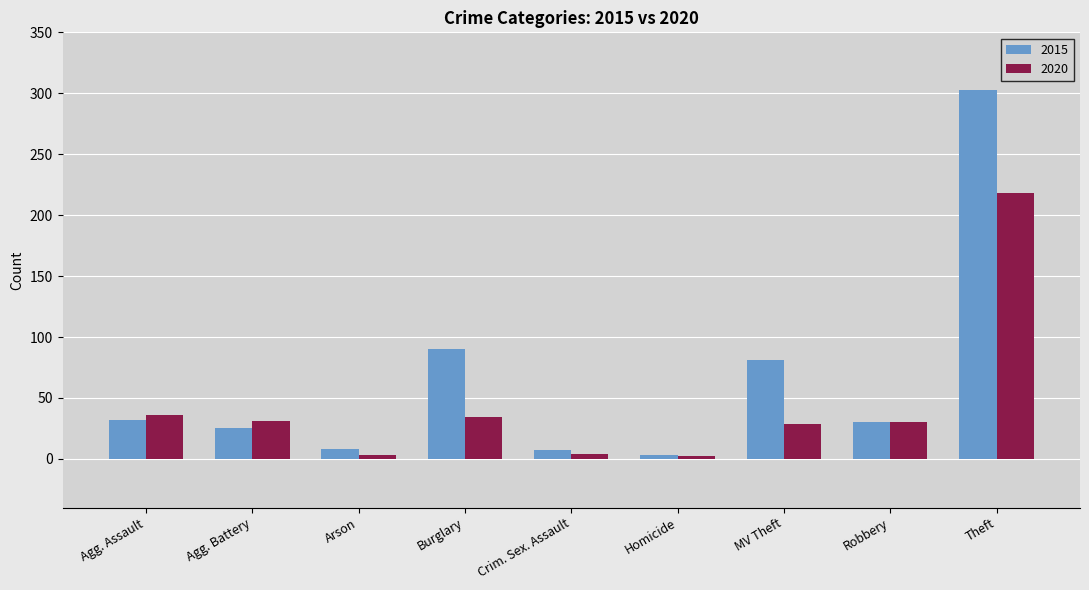

How many bars are there in total?

18